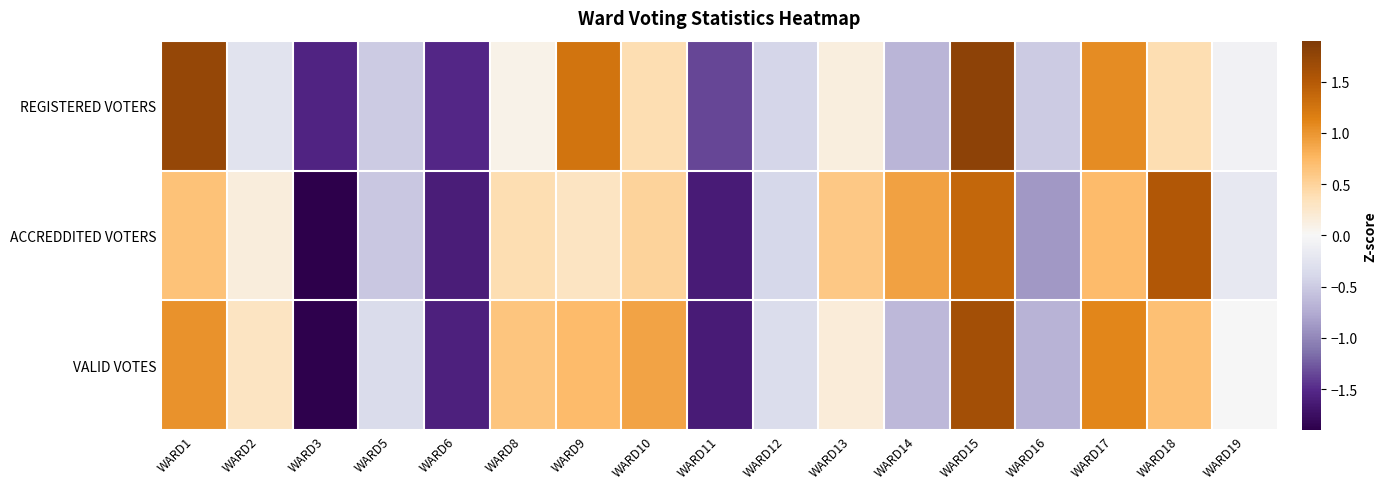

Which category has the highest value across all series?

WARD15